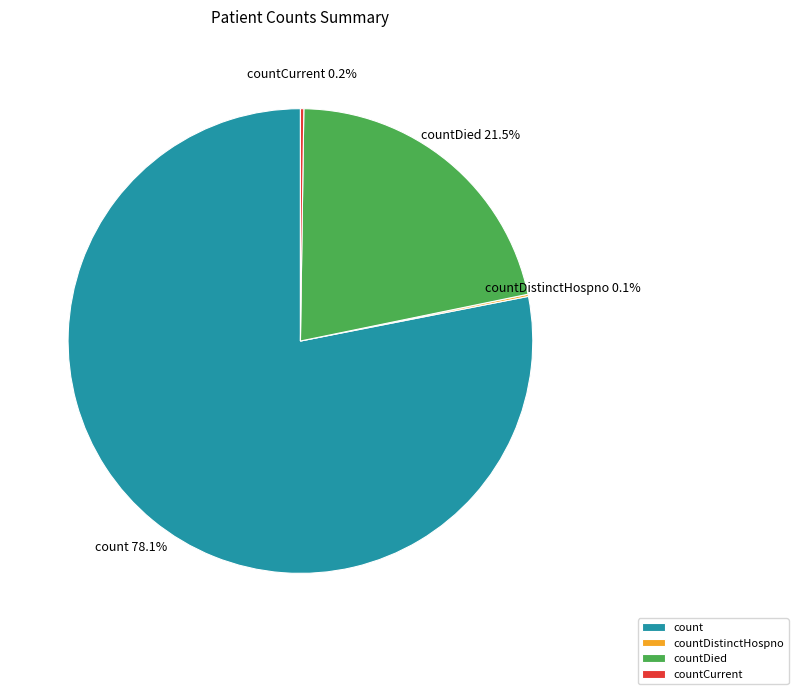

Which has a higher value, countDied or count?

count